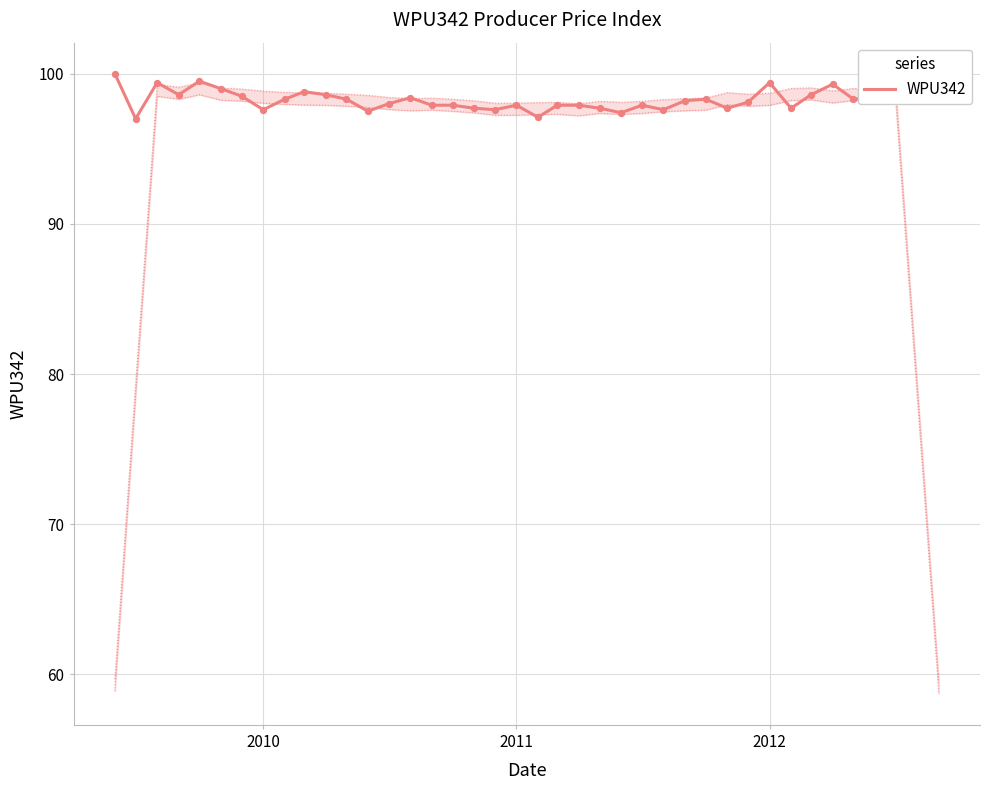

Is it true that WPU342 equals 38.6 at 2011?

False